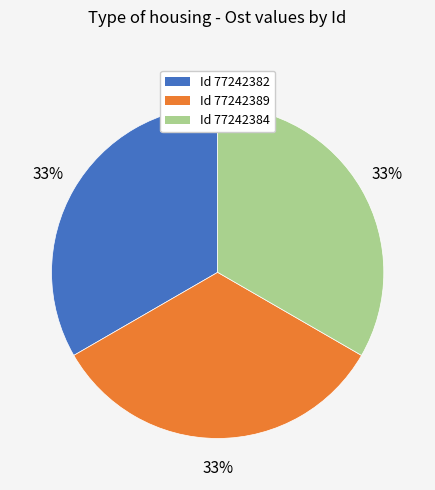

True or false: Id 77242389 accounts for 33% of the total.

True